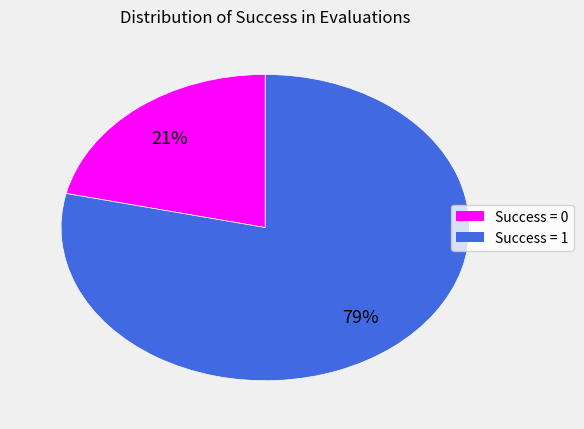

How many slices are in this pie chart?

2